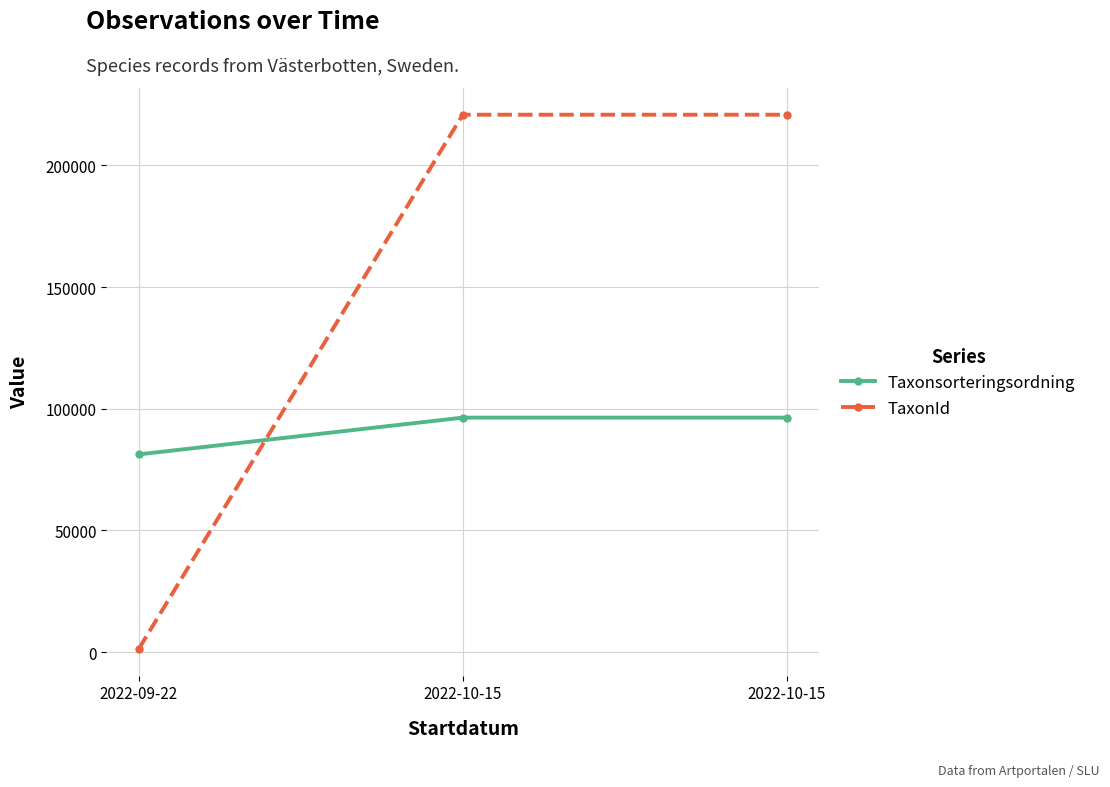

Rank the series by their average value, from lowest to highest.

Taxonsorteringsordning, TaxonId